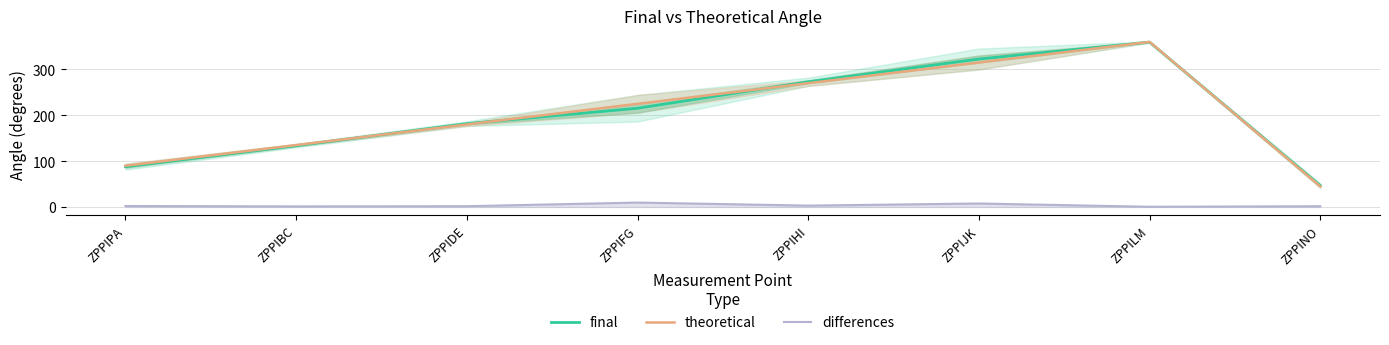

Does the chart have visible grid lines?

Yes